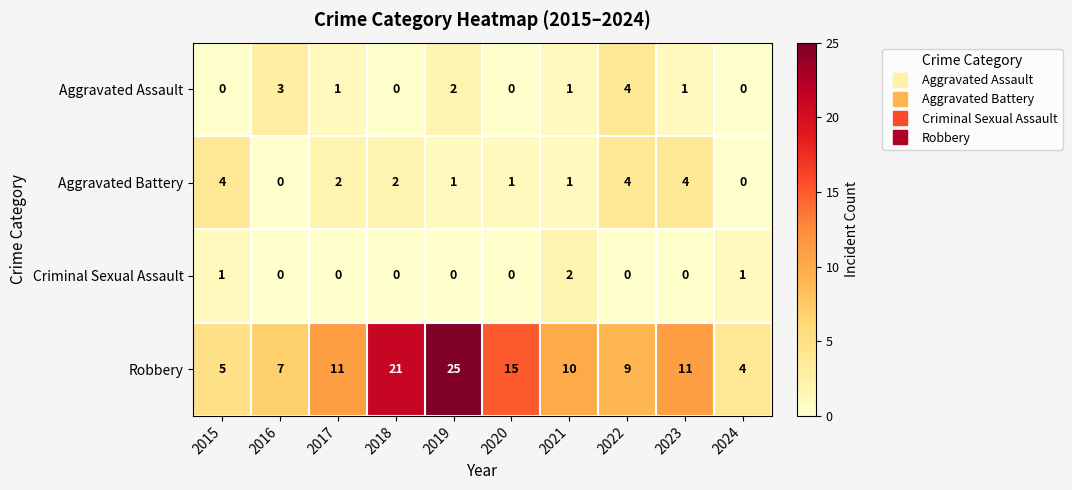

What is the sum of all Aggravated Battery values?

19